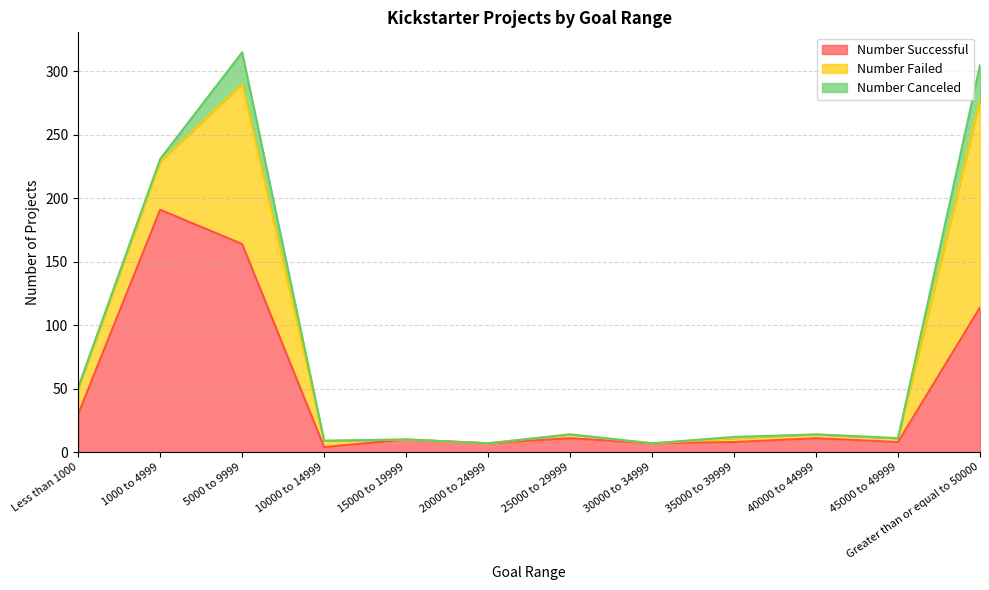

How many lines are shown in the chart?

3